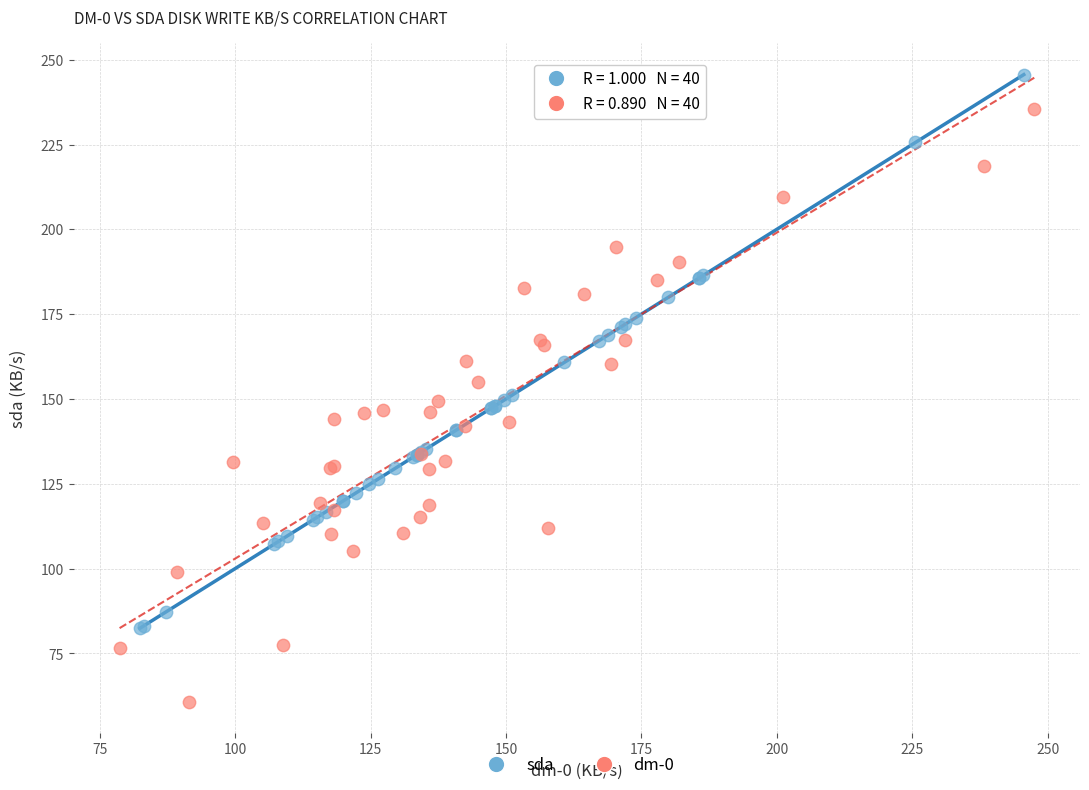

Which series has the widest spread of Y values?

dm-0